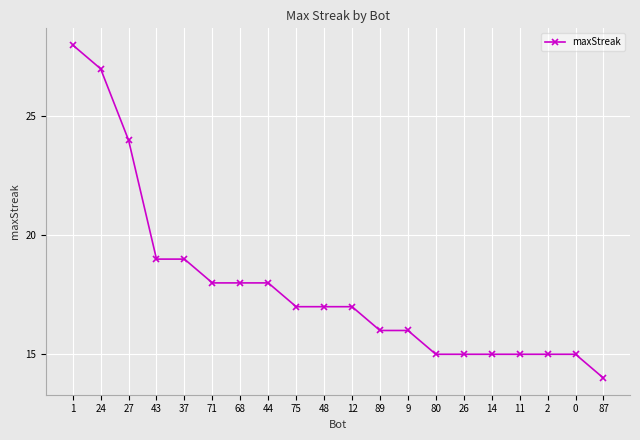

How many distinct data groups are displayed?

1